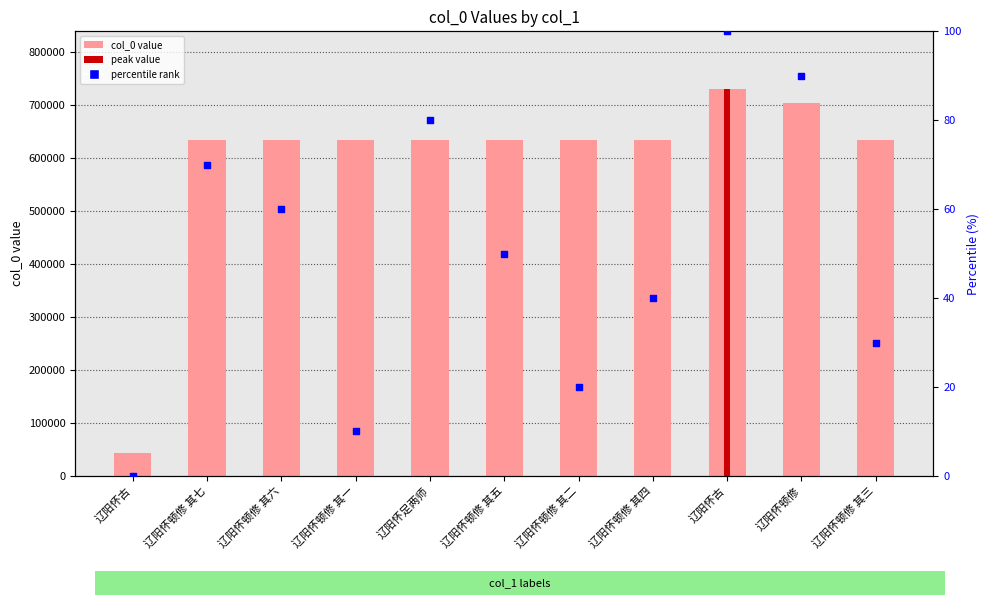

Which series has the largest total across all categories?

col_0